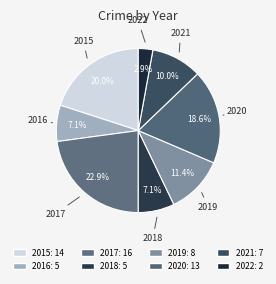

To the nearest percent, what portion does 2017 represent?

23%